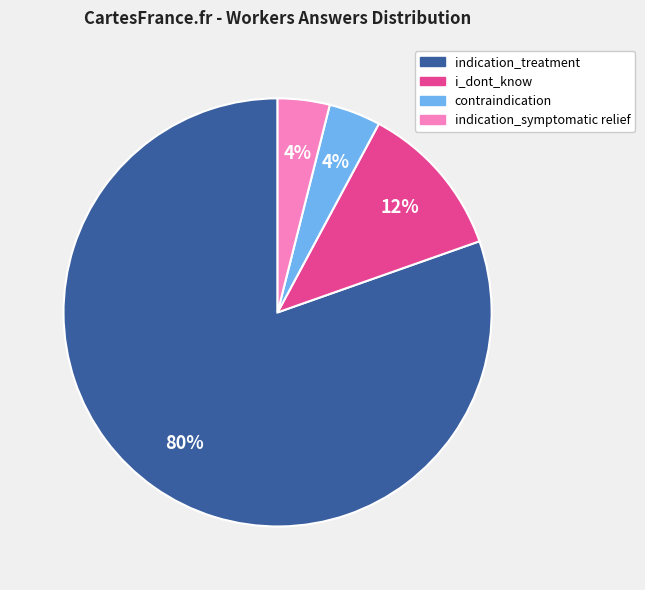

To the nearest percent, what is the difference between the largest and smallest slice percentages?

76%